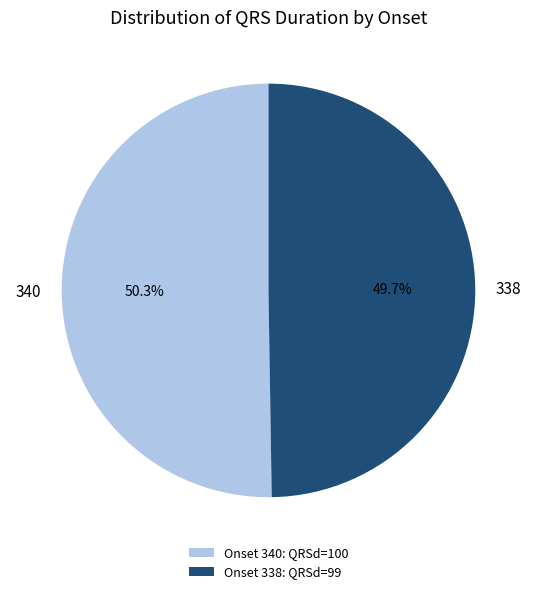

Approximately how many times larger is the value at 340 compared to 338?

1.0